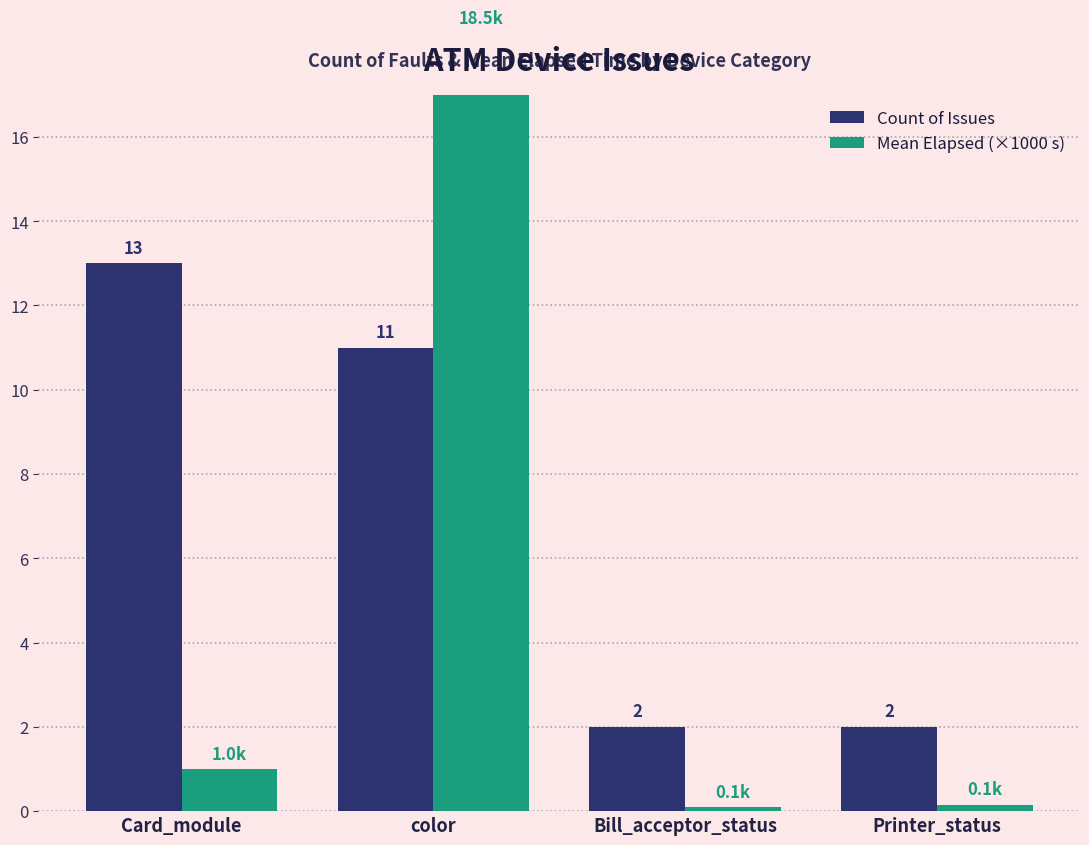

How many bars are there in total?

8